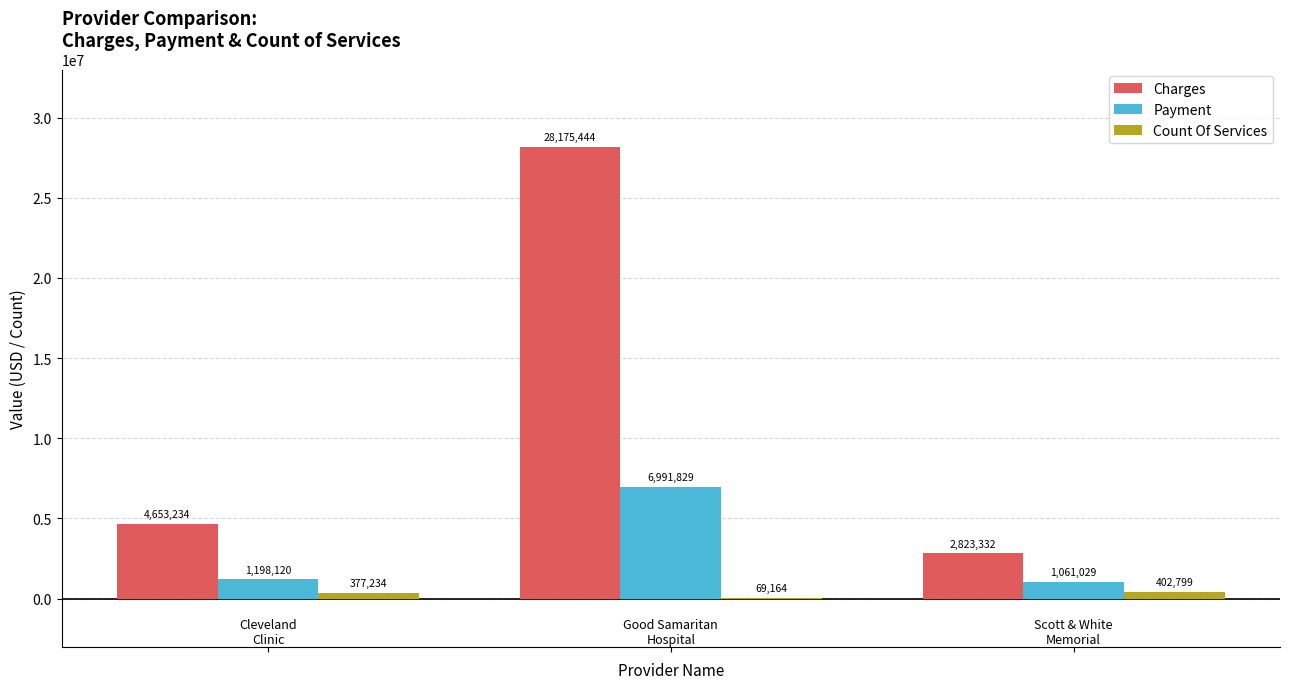

How many groups of bars are there?

3